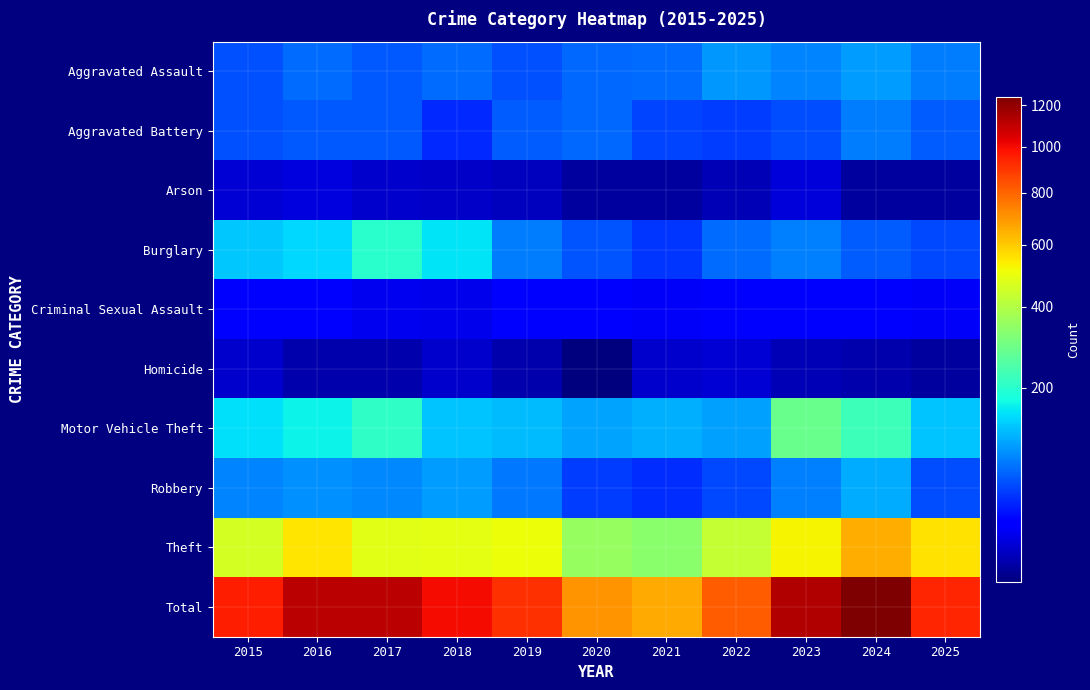

Reading left to right, what are all the values shown in this chart?

Aggravated Assault: 2015=53	2016=67	2017=58	2018=67	2019=53	2020=66	2021=67	2022=94	2023=82	2024=98	2025=77
Aggravated Battery: 2015=53	2016=58	2017=57	2018=35	2019=59	2020=66	2021=47	2022=43	2023=52	2024=77	2025=60
Arson: 2015=8	2016=10	2017=7	2018=6	2019=5	2020=2	2021=2	2022=4	2023=9	2024=2	2025=2
Burglary: 2015=129	2016=143	2017=201	2018=154	2019=77	2020=55	2021=40	2022=69	2023=81	2024=59	2025=50
Criminal Sexual Assault: 2015=17	2016=20	2017=13	2018=12	2019=17	2020=17	2021=15	2022=16	2023=20	2024=19	2025=15
Homicide: 2015=7	2016=3	2017=3	2018=7	2019=3	2020=1	2021=7	2022=8	2023=4	2024=3	2025=2
Motor Vehicle Theft: 2015=148	2016=166	2017=207	2018=128	2019=121	2020=103	2021=112	2022=101	2023=285	2024=226	2025=126
Robbery: 2015=82	2016=91	2017=86	2018=98	2019=74	2020=44	2021=37	2022=50	2023=79	2024=108	2025=51
Theft: 2015=461	2016=554	2017=486	2018=490	2019=505	2020=352	2021=336	2022=430	2023=525	2024=651	2025=556
Total: 2015=958	2016=1112	2017=1118	2018=997	2019=914	2020=706	2021=663	2022=815	2023=1137	2024=1243	2025=939